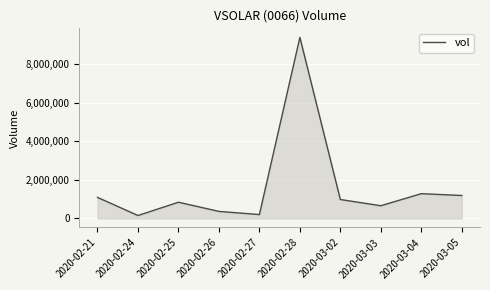

Where is the data nearest to the value 4778050?

2020-03-04